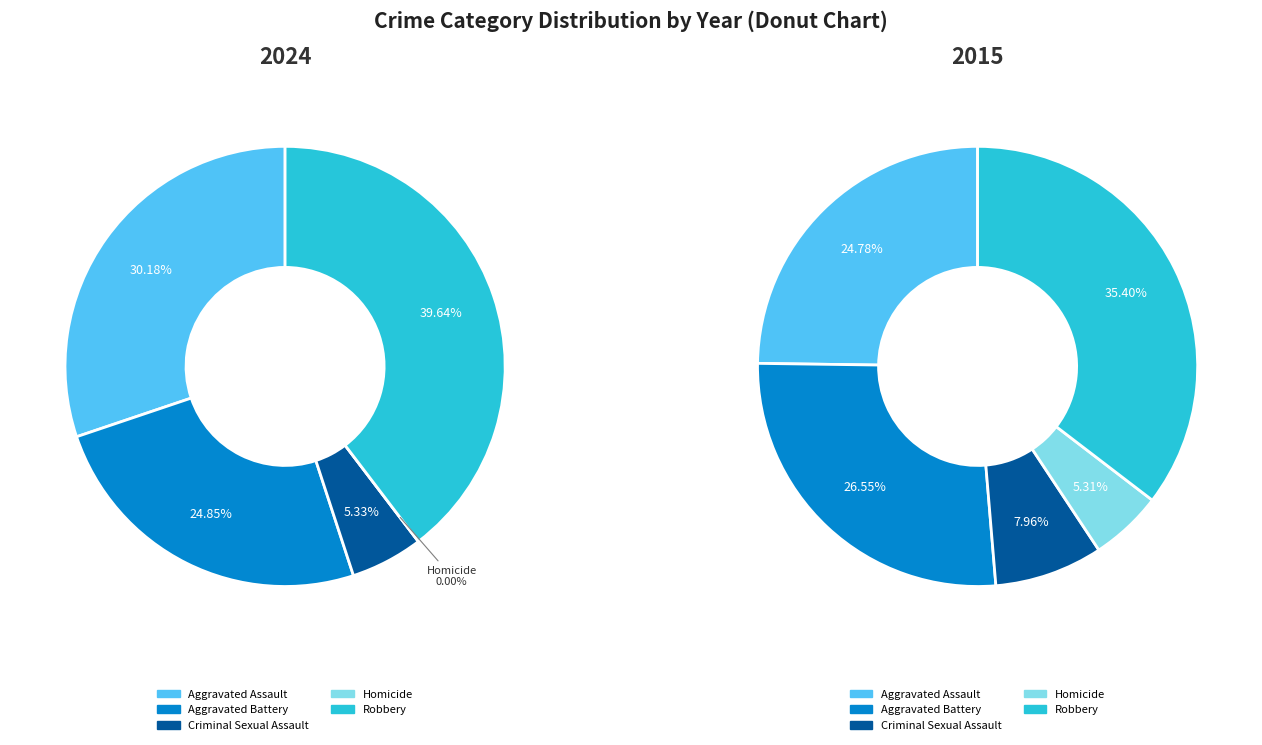

Is it true that Aggravated Assault is 39% of the pie?

False